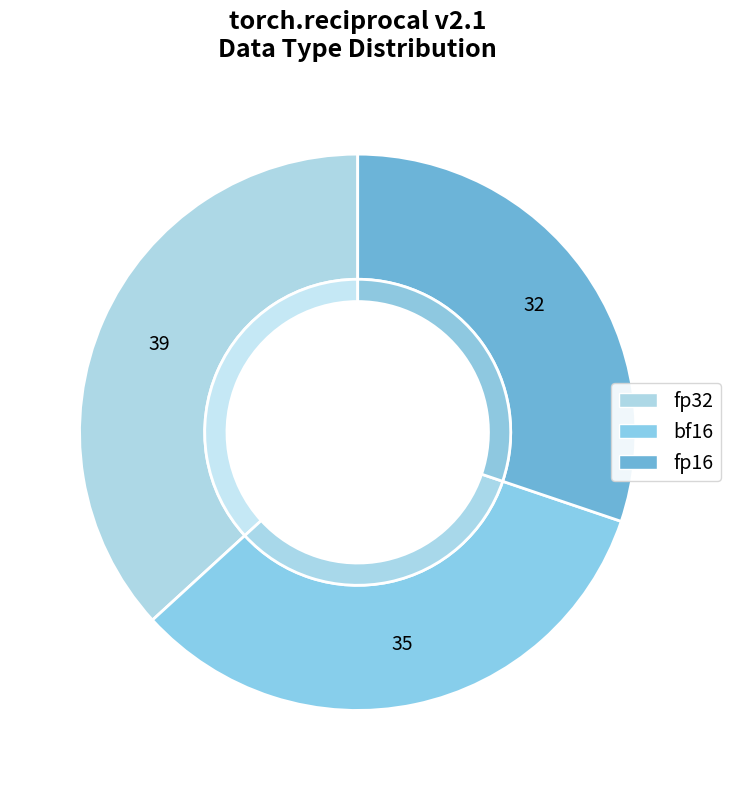

Is there any slice that represents more than half of the pie?

No